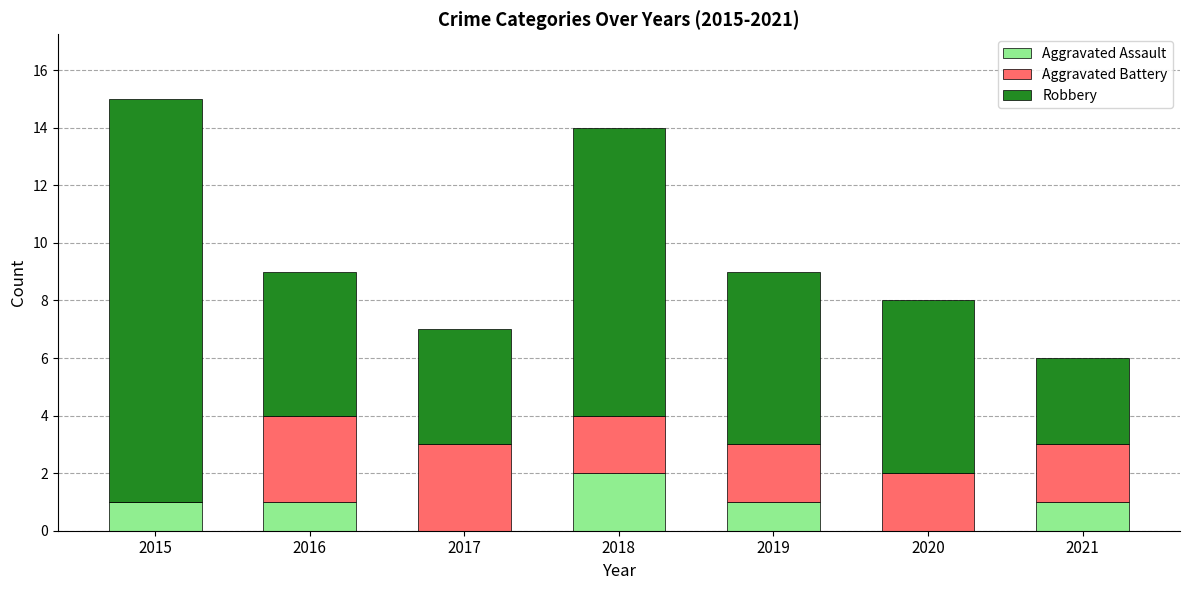

How many categories are shown in the chart?

7